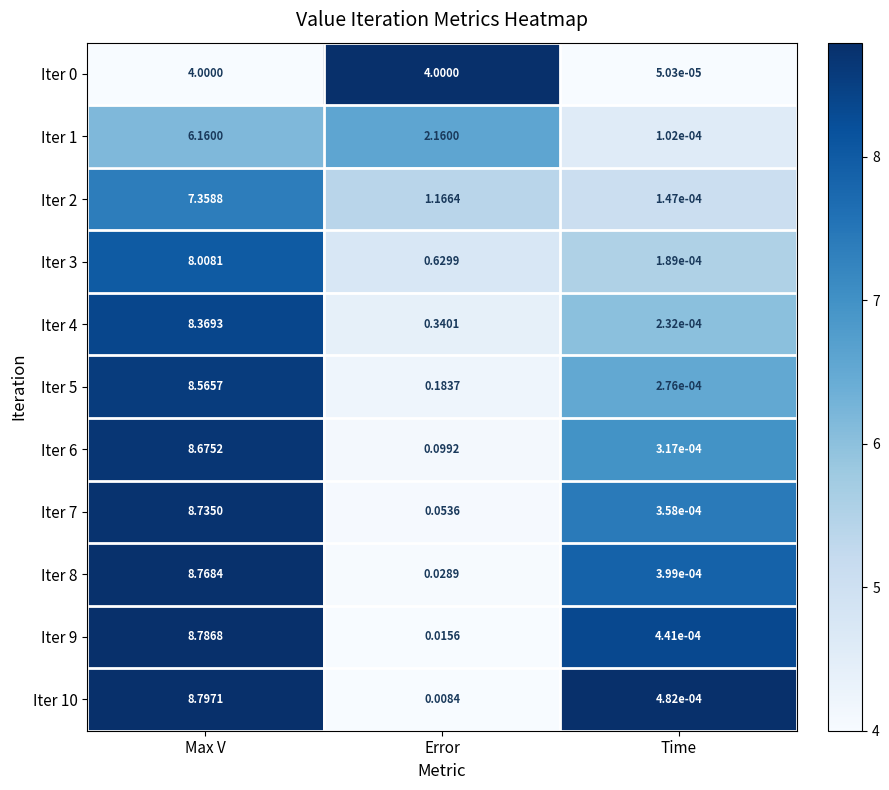

Which category has the lowest value across all series?

Time